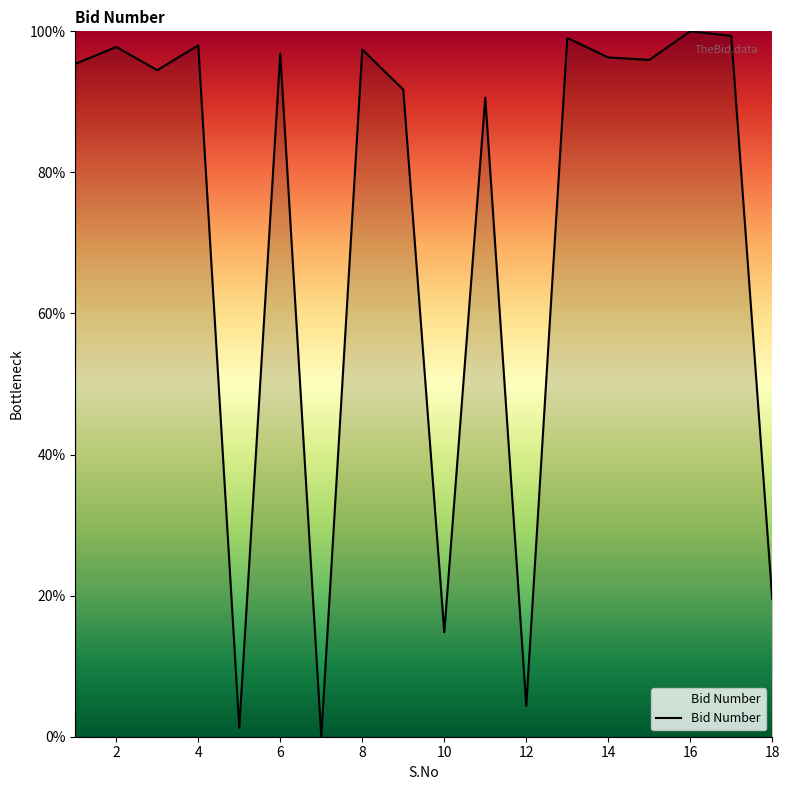

How many lines are shown in the chart?

1